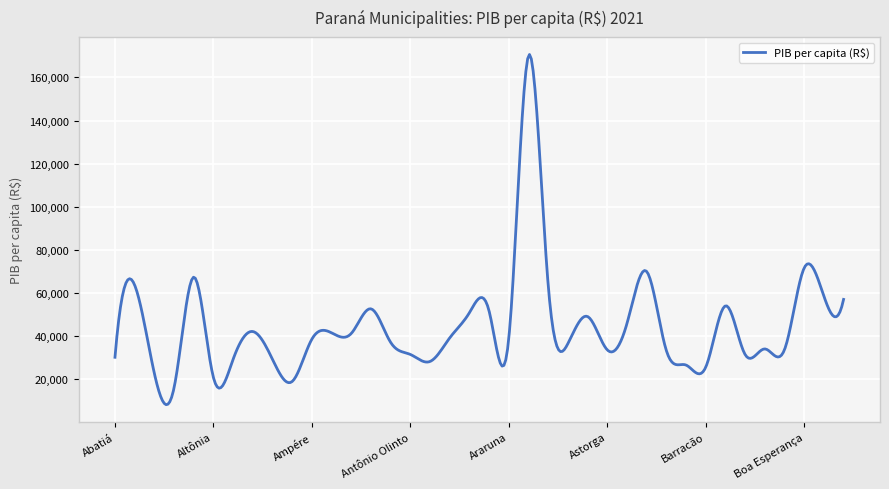

Does the chart display data point markers on the line(s)?

No